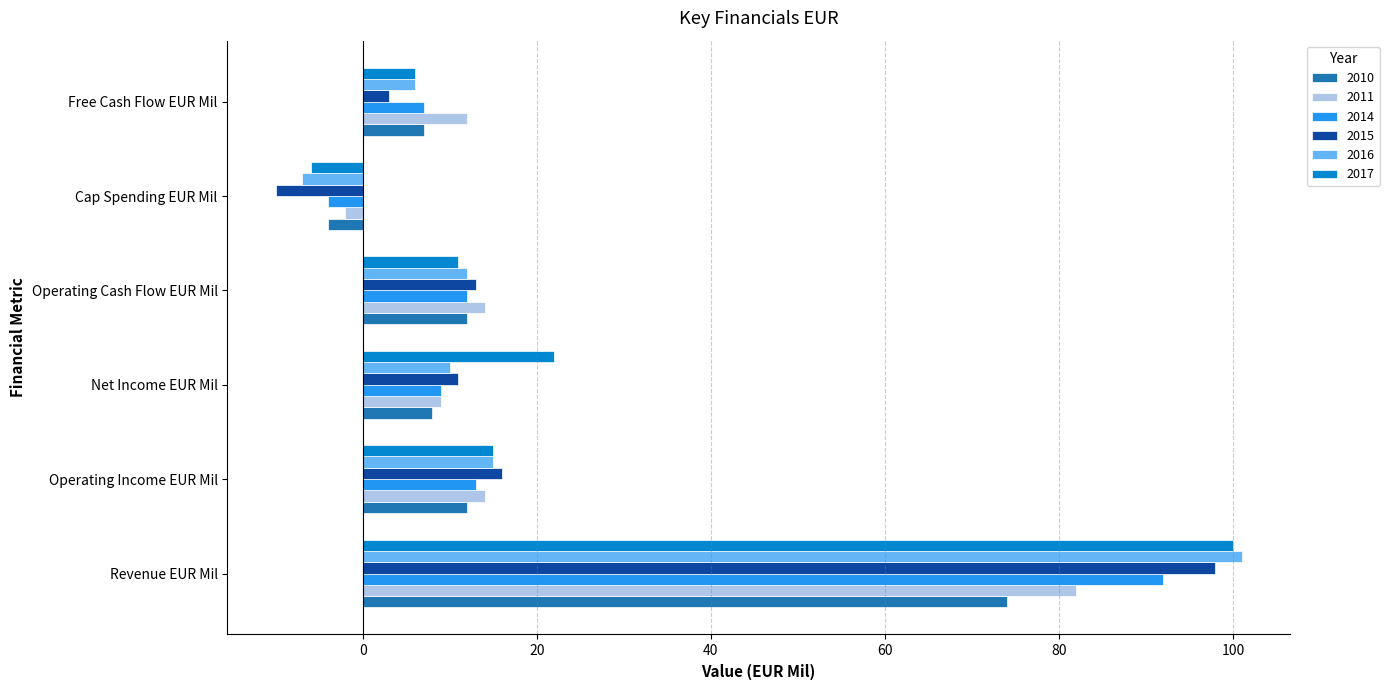

What are all the series names shown in the legend?

2010, 2011, 2014, 2015, 2016, 2017